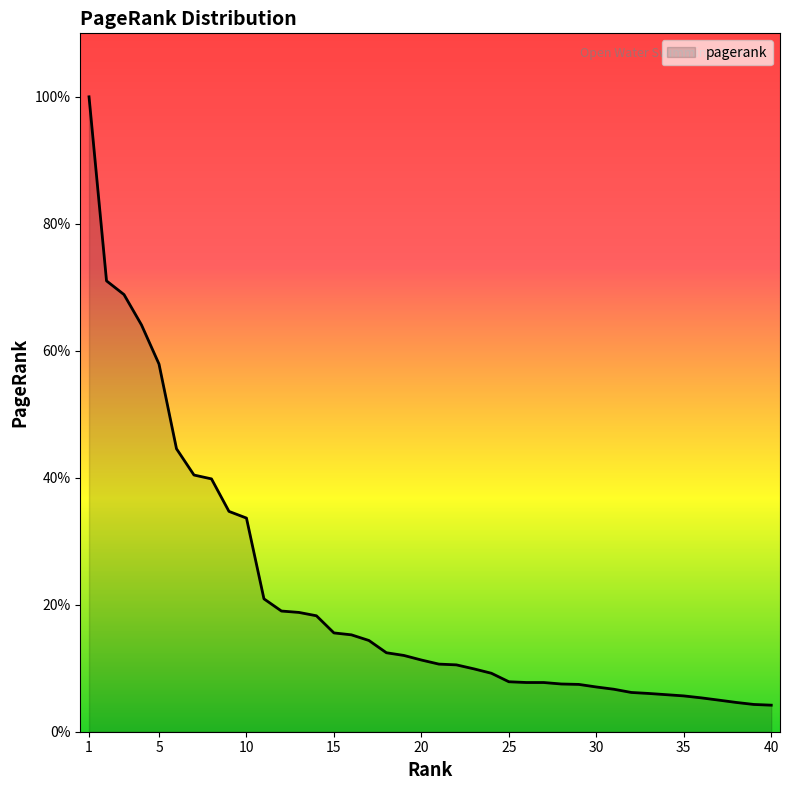

Is this an area chart (filled region under the line)?

Yes